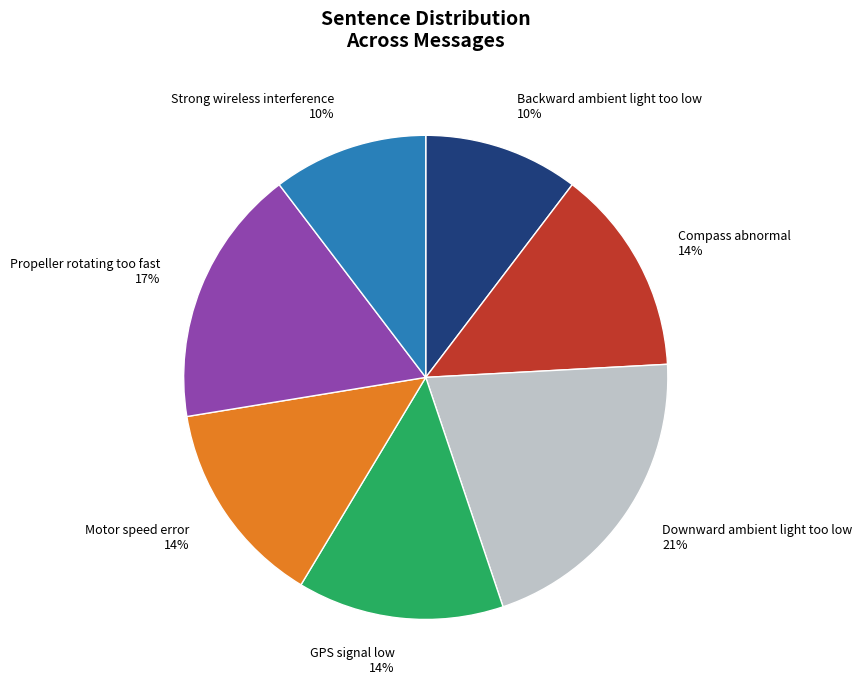

What is the largest slice in the pie chart?

Downward ambient light too low